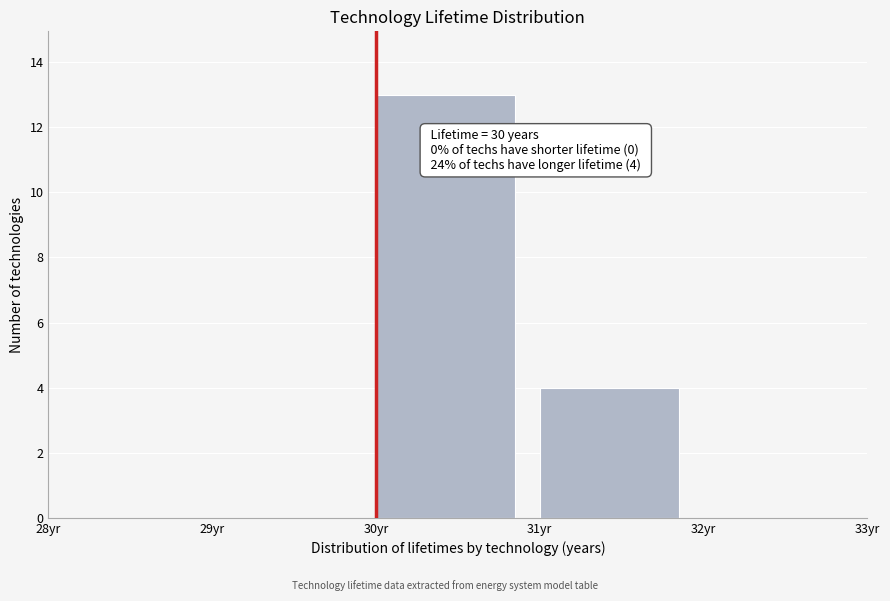

Which range on the x-axis has the tallest bar?

30 to 31